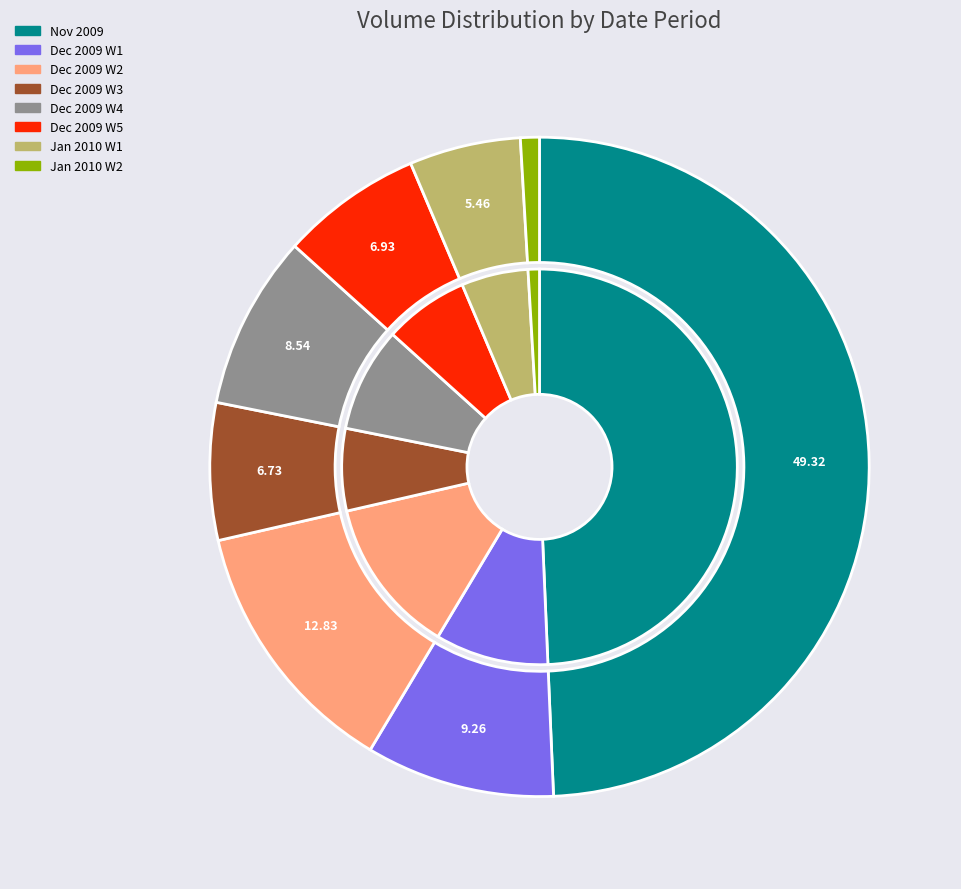

Approximately how many times larger is the value at 2009-12-02 compared to 2009-11?

0.2